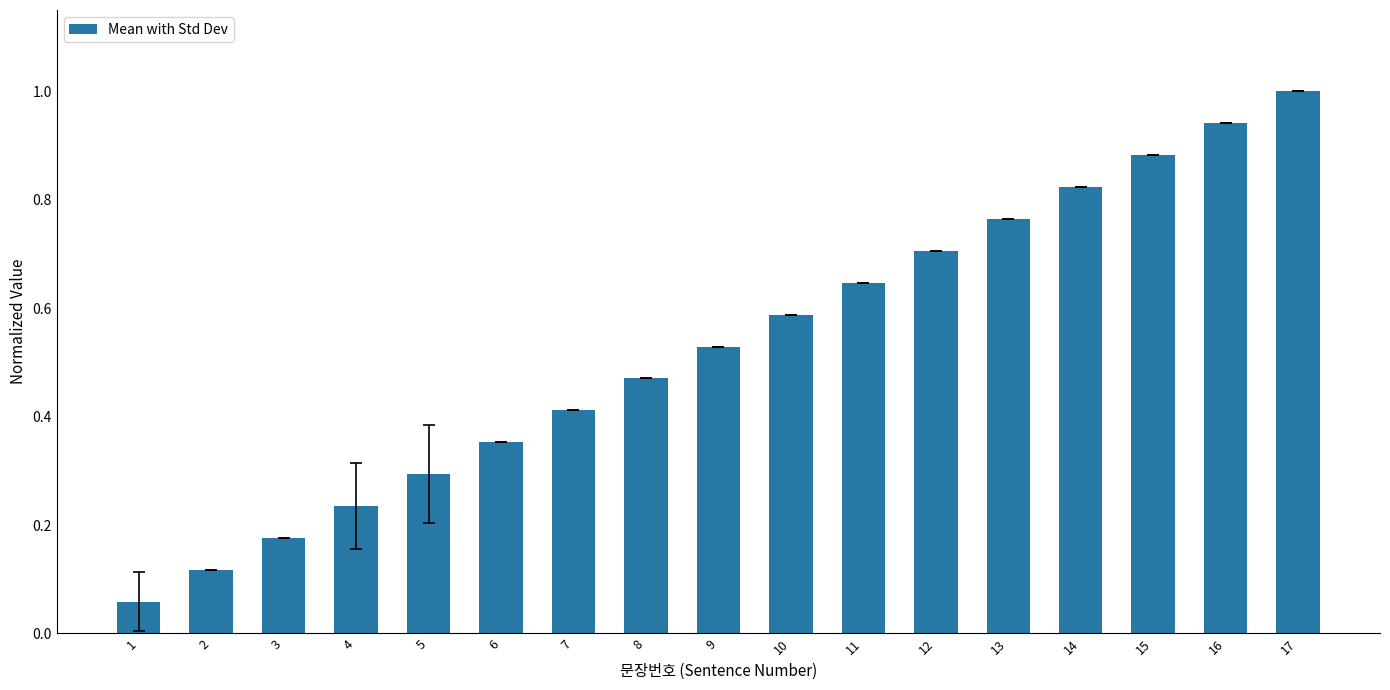

True or false: the data shows 0.7 at 12.

True